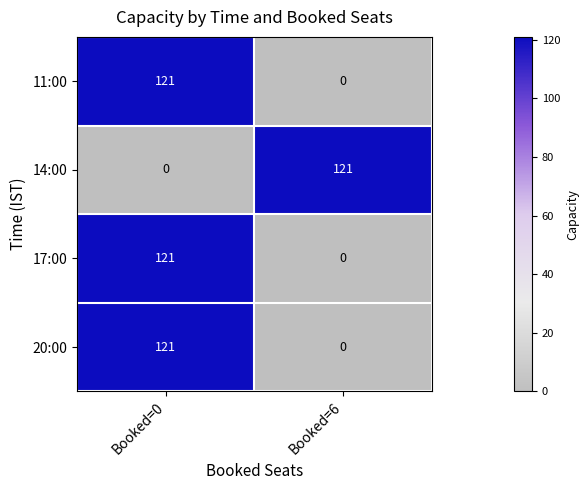

Reading right to left, transcribe all the data shown in this chart.

11:00: Booked=6=0	Booked=0=121
14:00: Booked=6=121	Booked=0=0
17:00: Booked=6=0	Booked=0=121
20:00: Booked=6=0	Booked=0=121